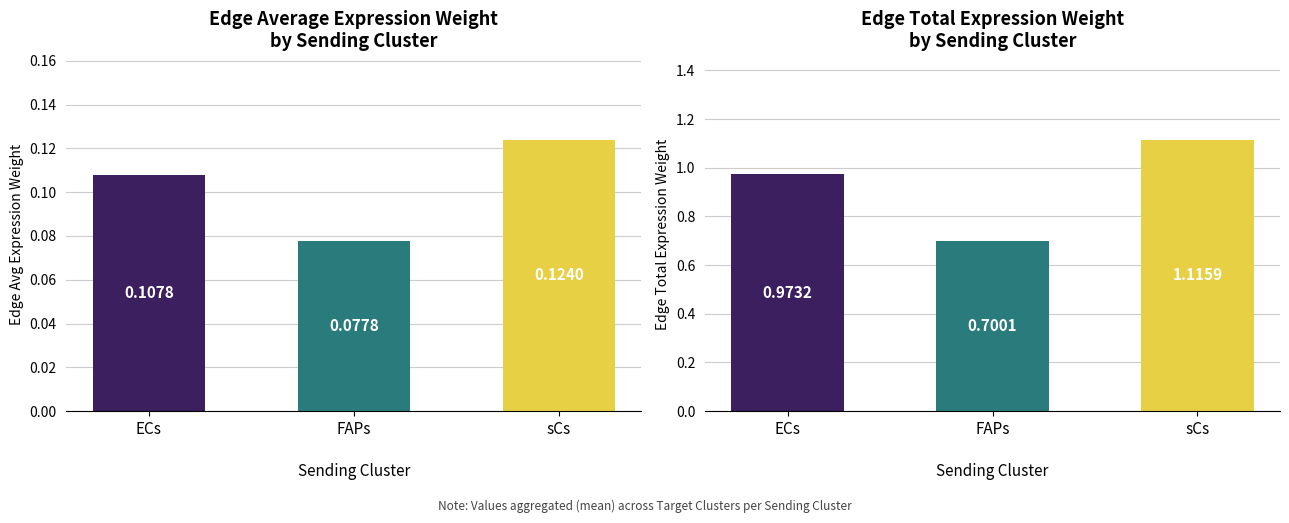

List the series in order of their overall mean, lowest first.

Edge average expression weight, Edge total expression weight